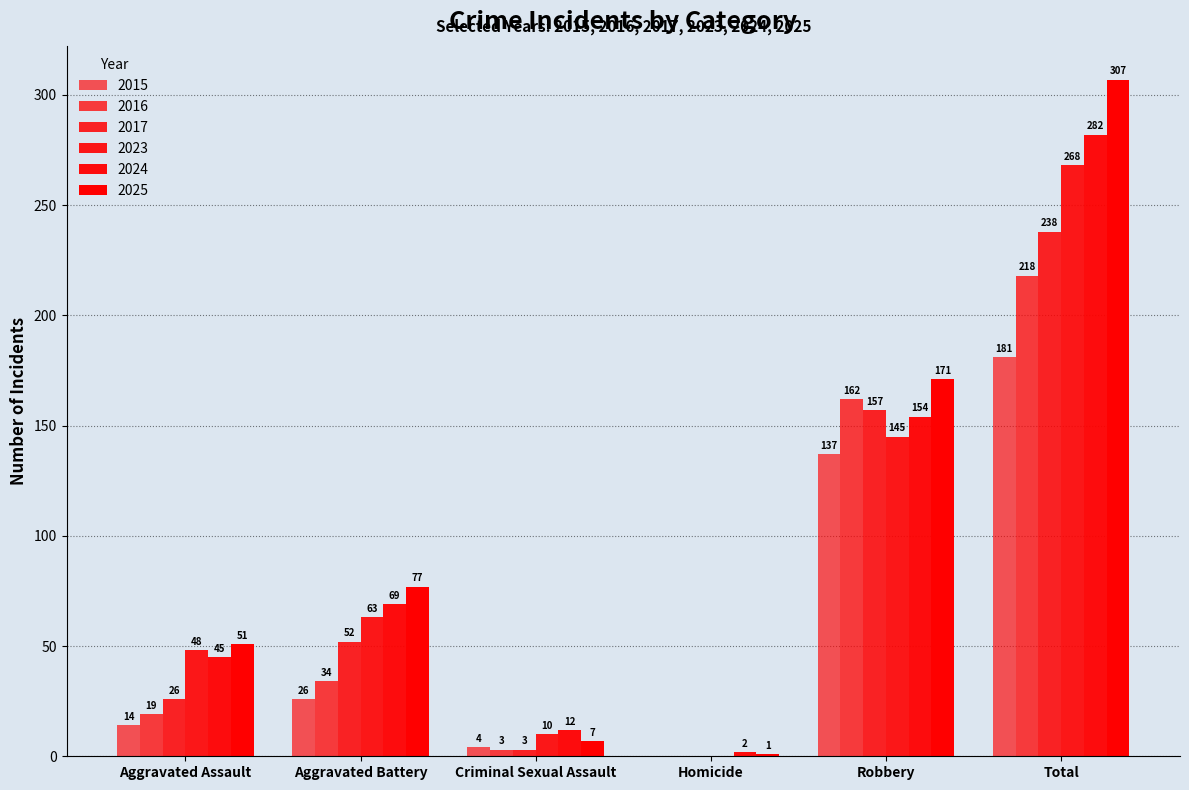

At which category does the chart reach its peak across all series?

Total